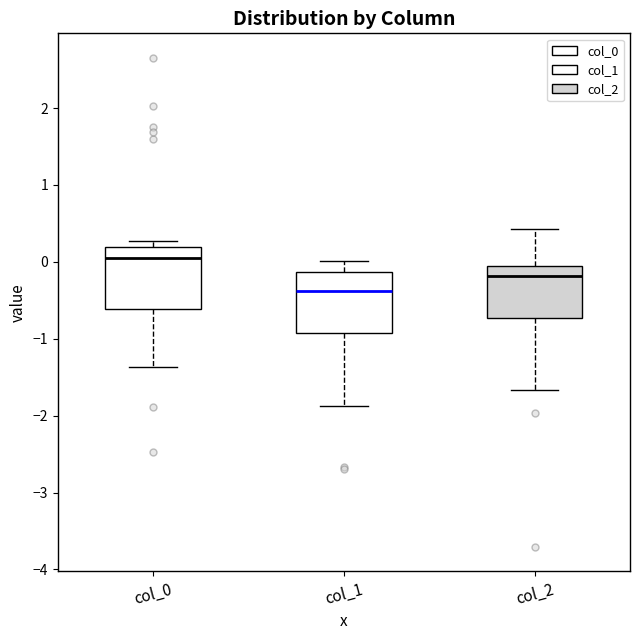

Which box has the highest median line?

col_0